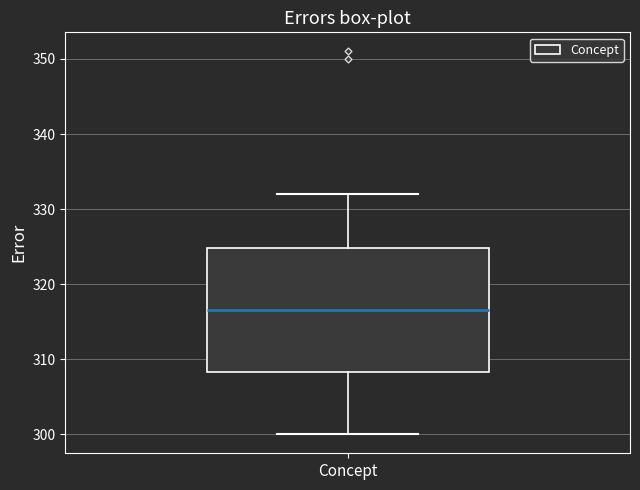

Where is the lower edge of the box for Concept on the y-axis? The values are not printed on the chart, so give them approximately, as read against the axis.

308